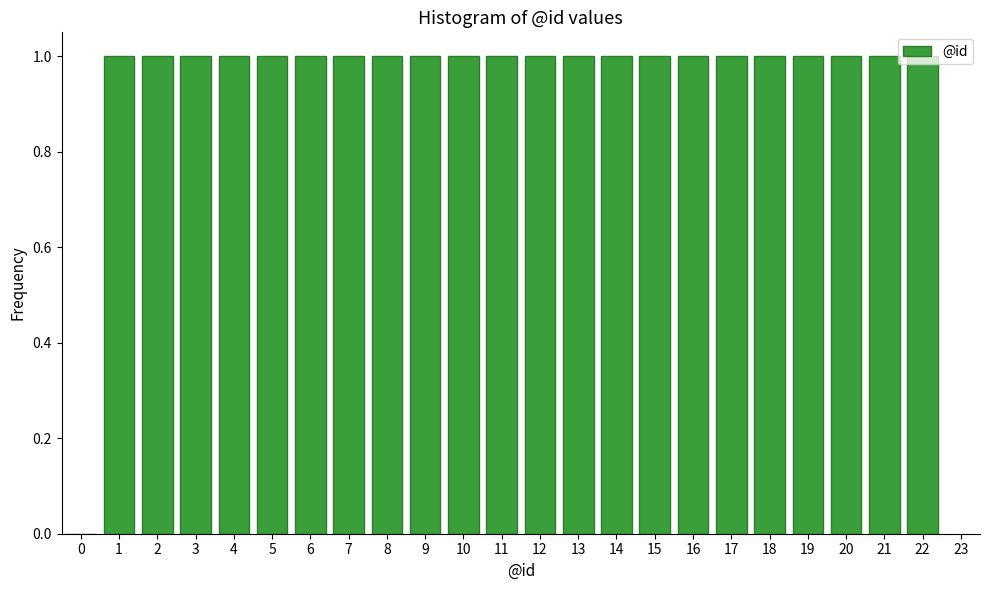

Is it true that the value at 1 is 1?

True